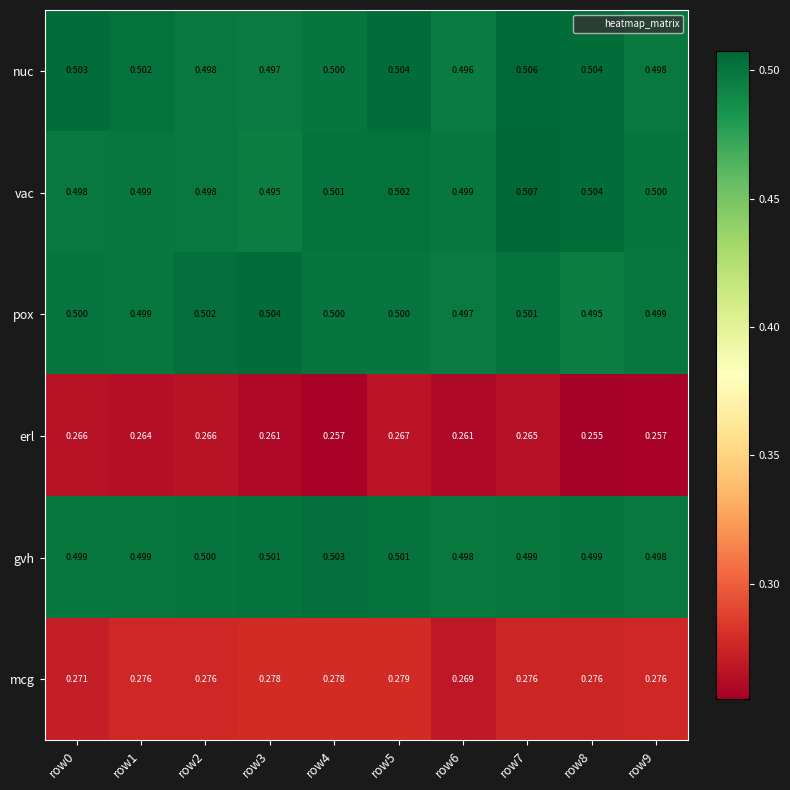

Rank the series by their maximum value, from highest to lowest.

vac, nuc, pox, gvh, mcg, erl